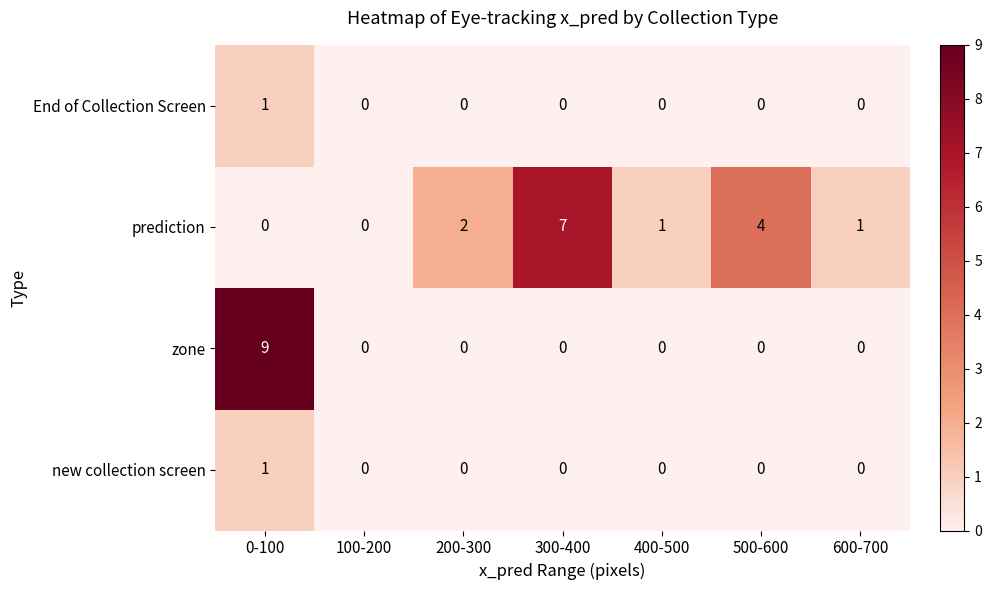

What is the approximate value of prediction at 300-400?

7